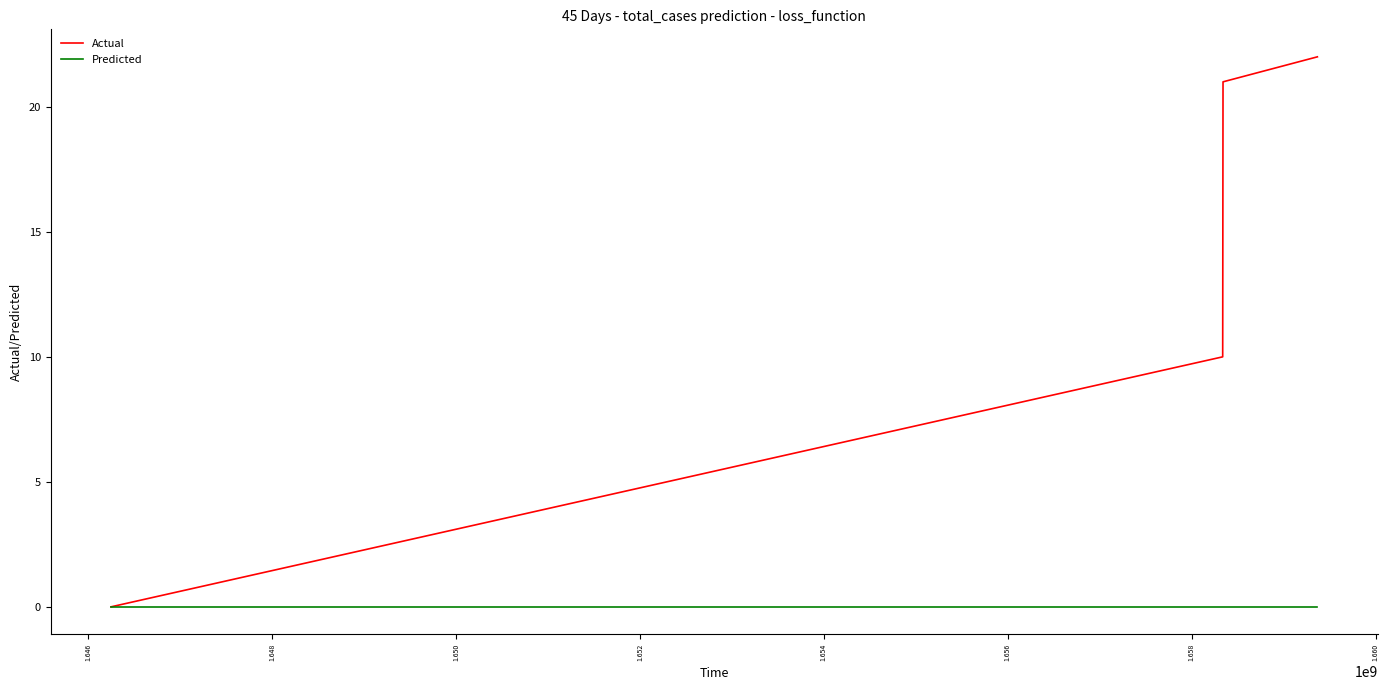

True or false: Actual has more than 1 points higher than both neighbors.

False